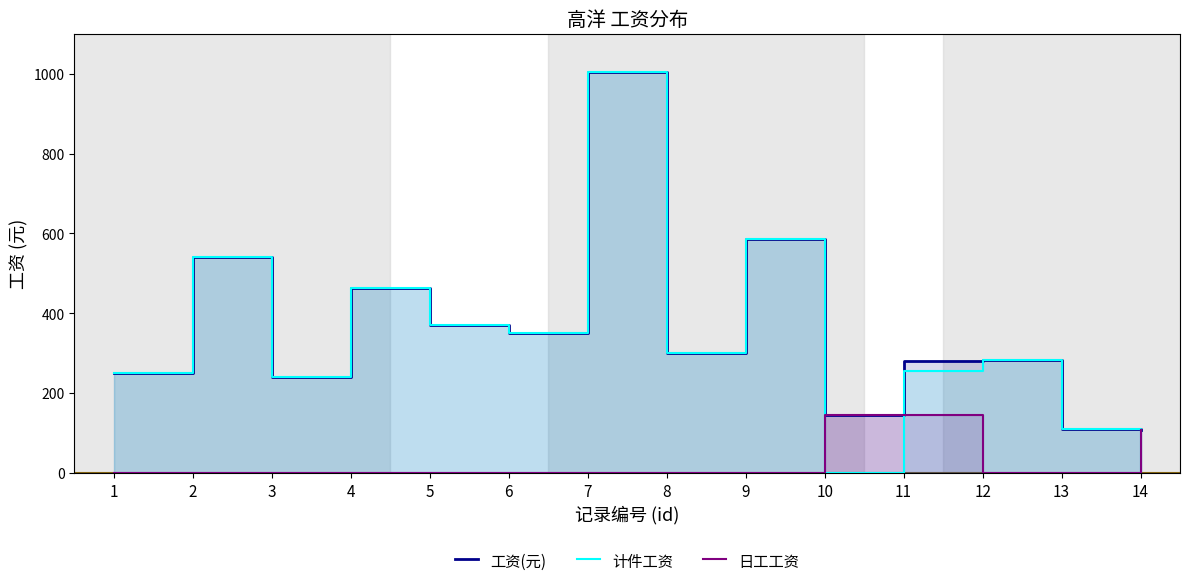

Reading right to left, extract all data points from this chart.

工资(元): 108.0	110.0	284.0	281.0	146.5	587.0	300.0	1005.0	350.0	370.0	463.0	240.0	540.0	250.0
计件工资: 0.0	110.0	284.0	257.0	0.0	587.0	300.0	1005.0	350.0	370.0	463.0	240.0	540.0	250.0
日工工资: 108.0	0.0	0.0	146.0	146.5	0.0	0.0	0.0	0.0	0.0	0.0	0.0	0.0	0.0